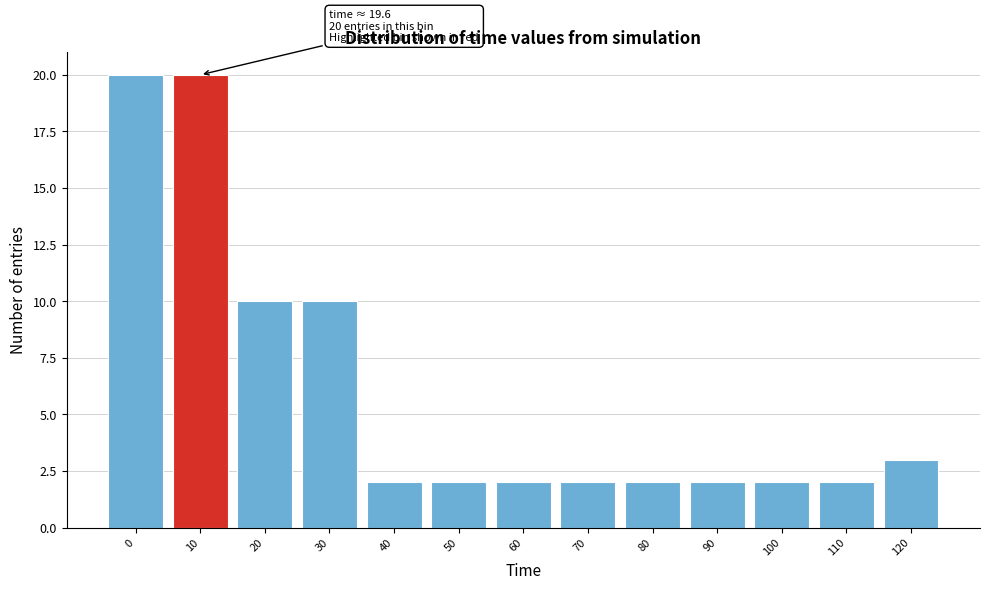

Reading left to right, what are all the values shown in this chart?

20	20	10	10	2	2	2	2	2	2	2	2	3